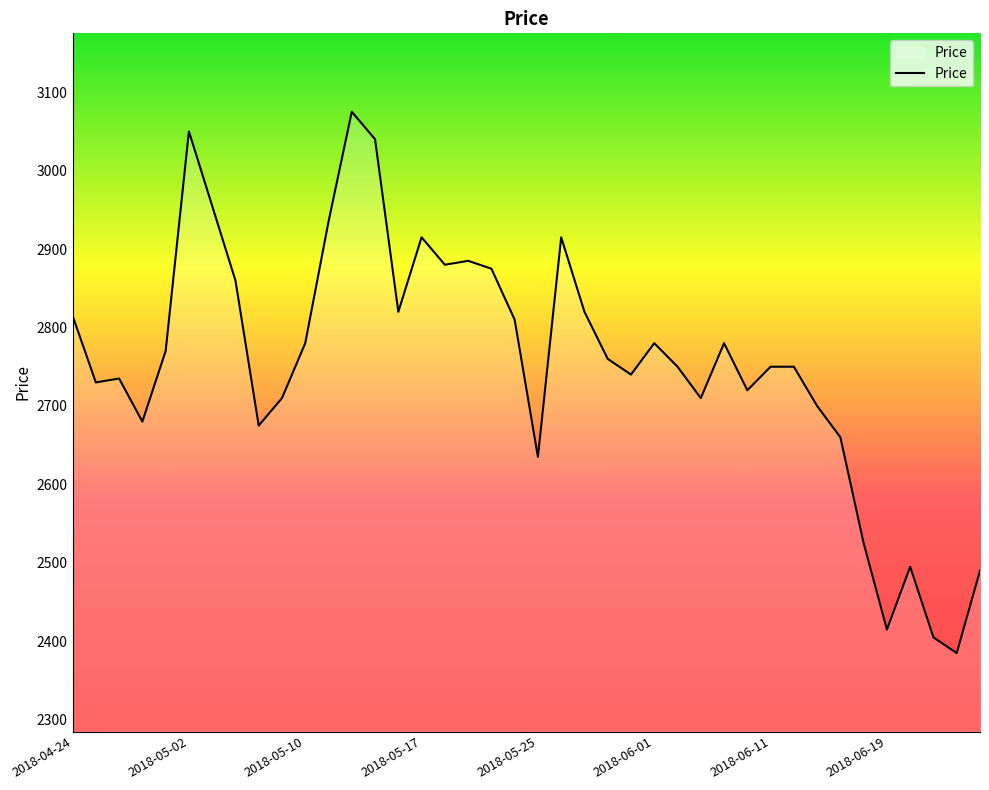

What is the greatest value displayed?

3075